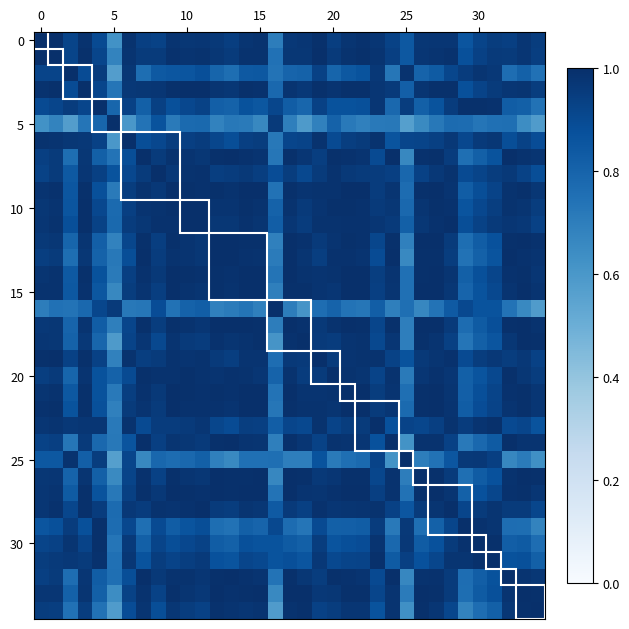

At which category is the sum across all series the highest?

15